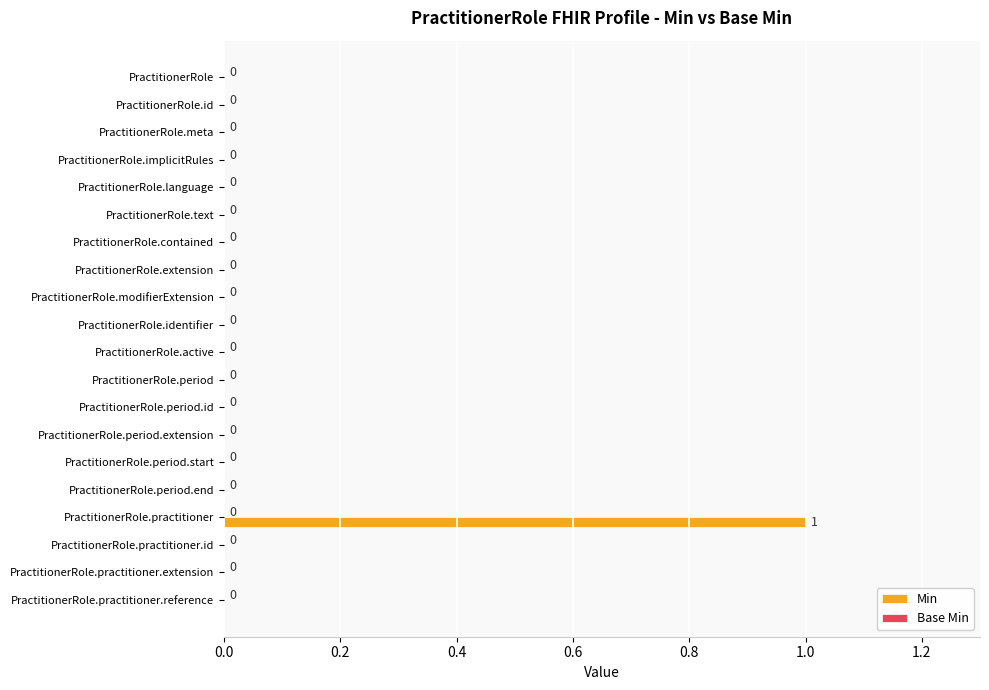

True or false: the data shows 0 at PractitionerRole.modifierExtension.

True